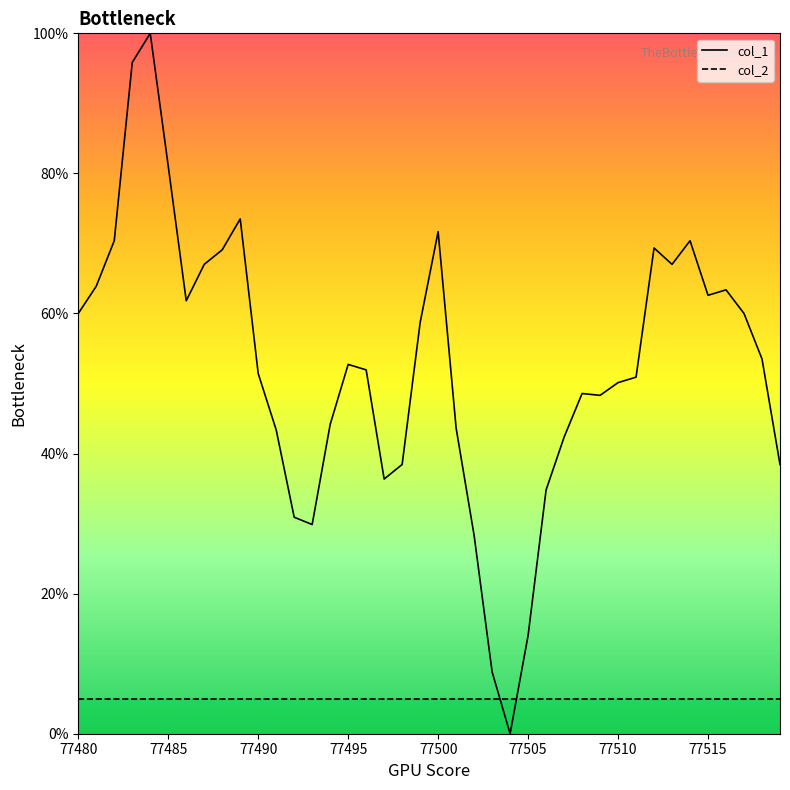

List the series in order of their peak value, highest first.

col_1, col_2